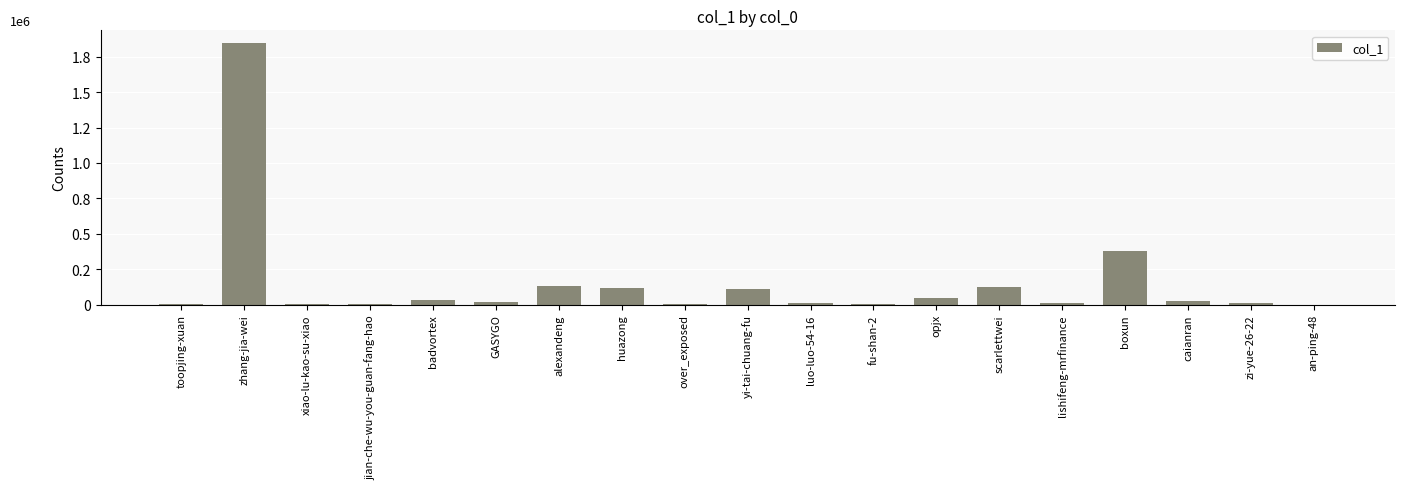

Approximately how many times larger is the value at boxun compared to opjx?

8.6